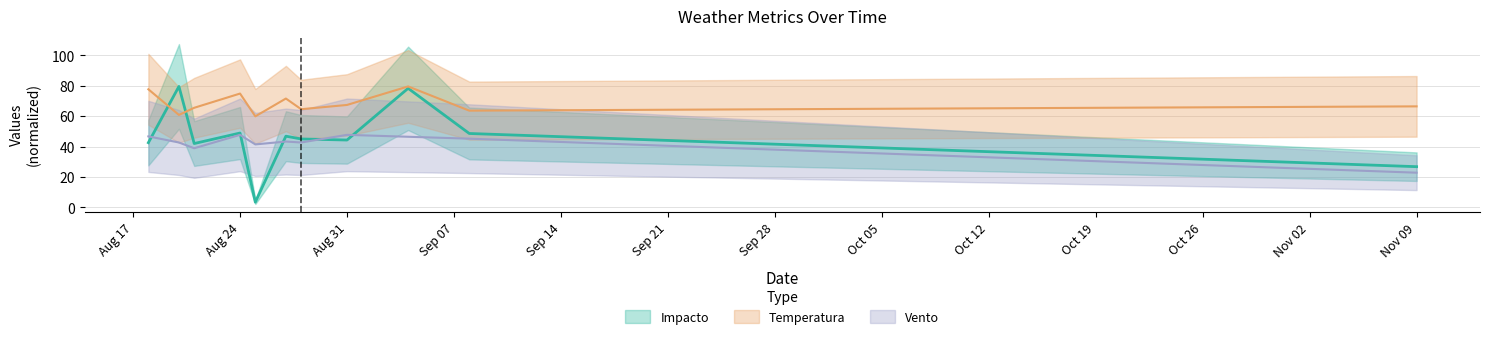

Where does the Impacto series first go above 45?

2020-08-20